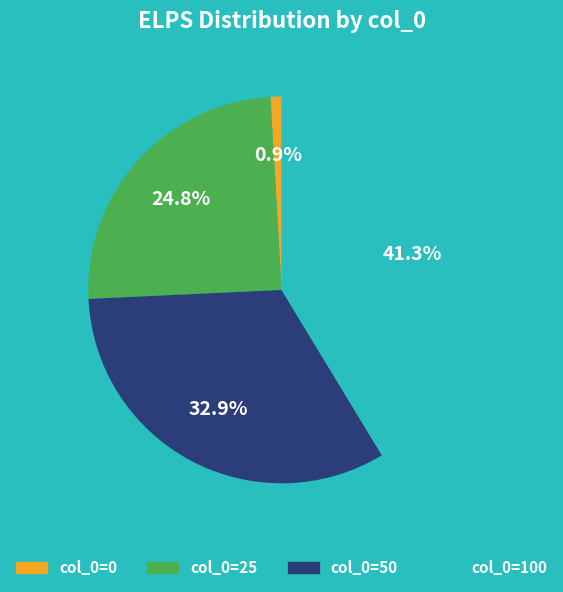

To the nearest percent, what is the average slice percentage?

25%